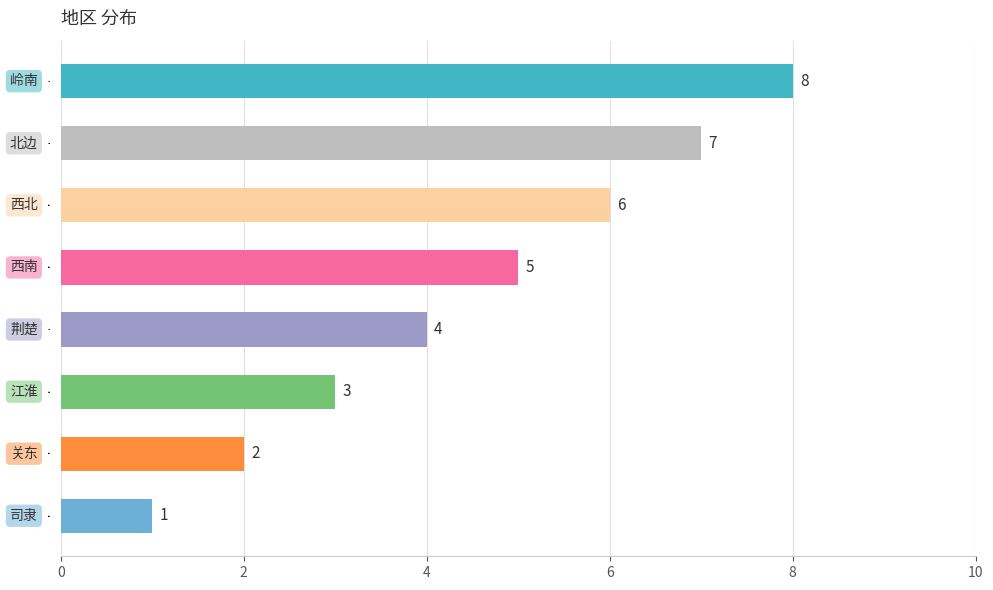

What is the smallest value displayed?

1